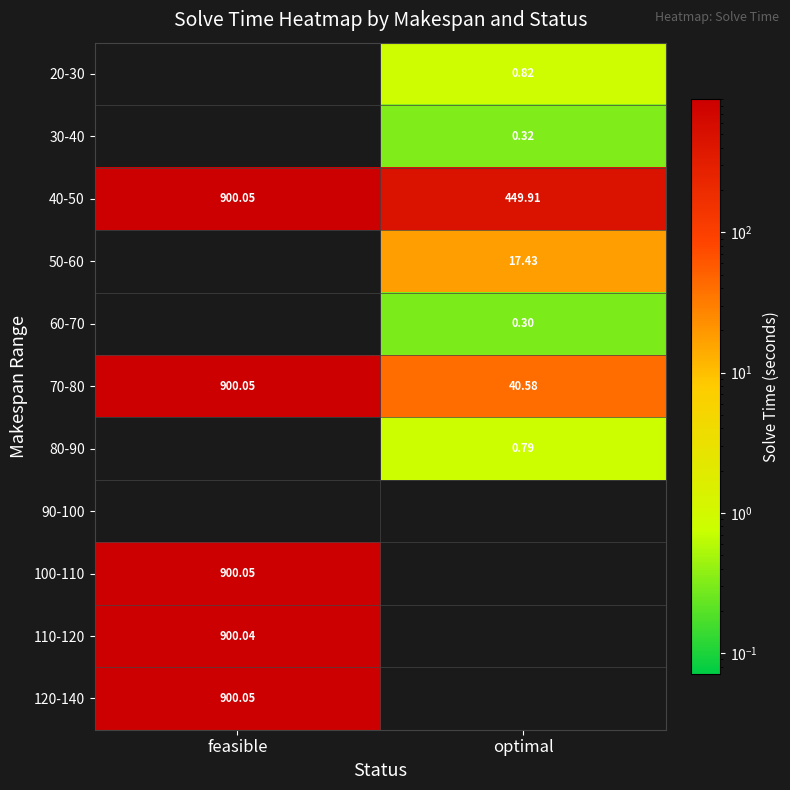

At which label does 50-60 first exceed 17?

optimal